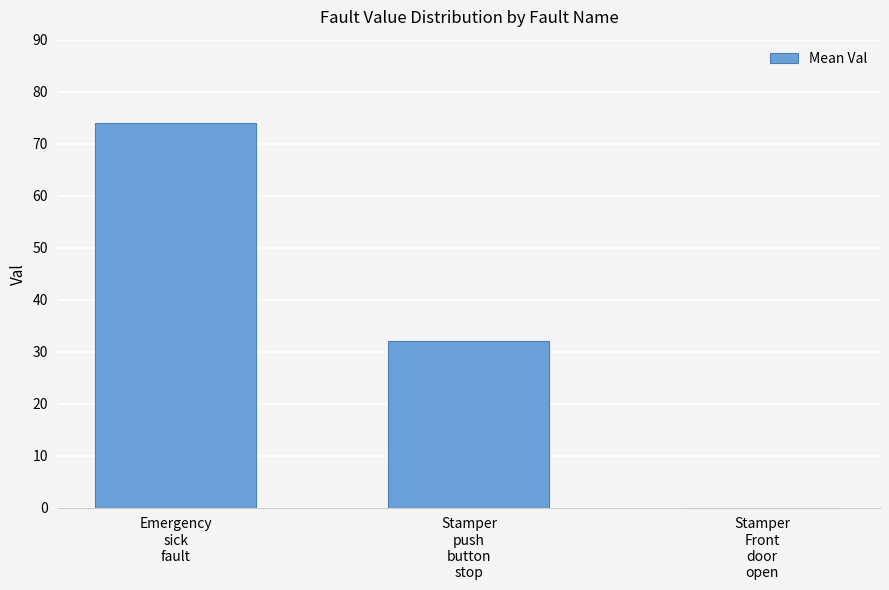

What is the sum of all values?

106